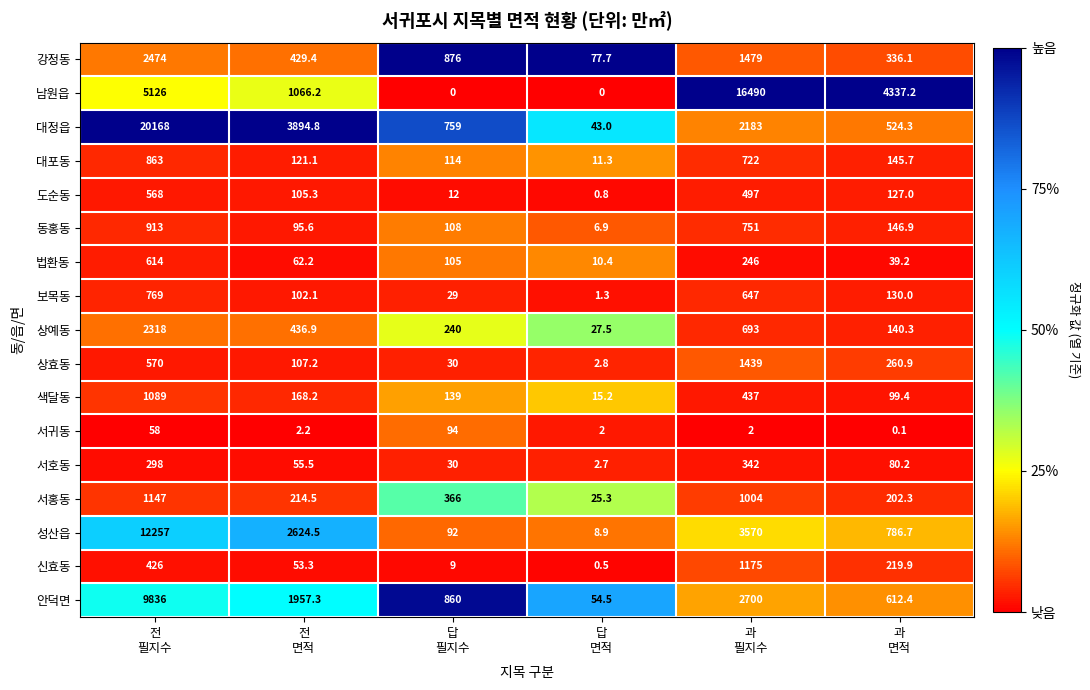

Which series has the widest spread of values?

대정읍